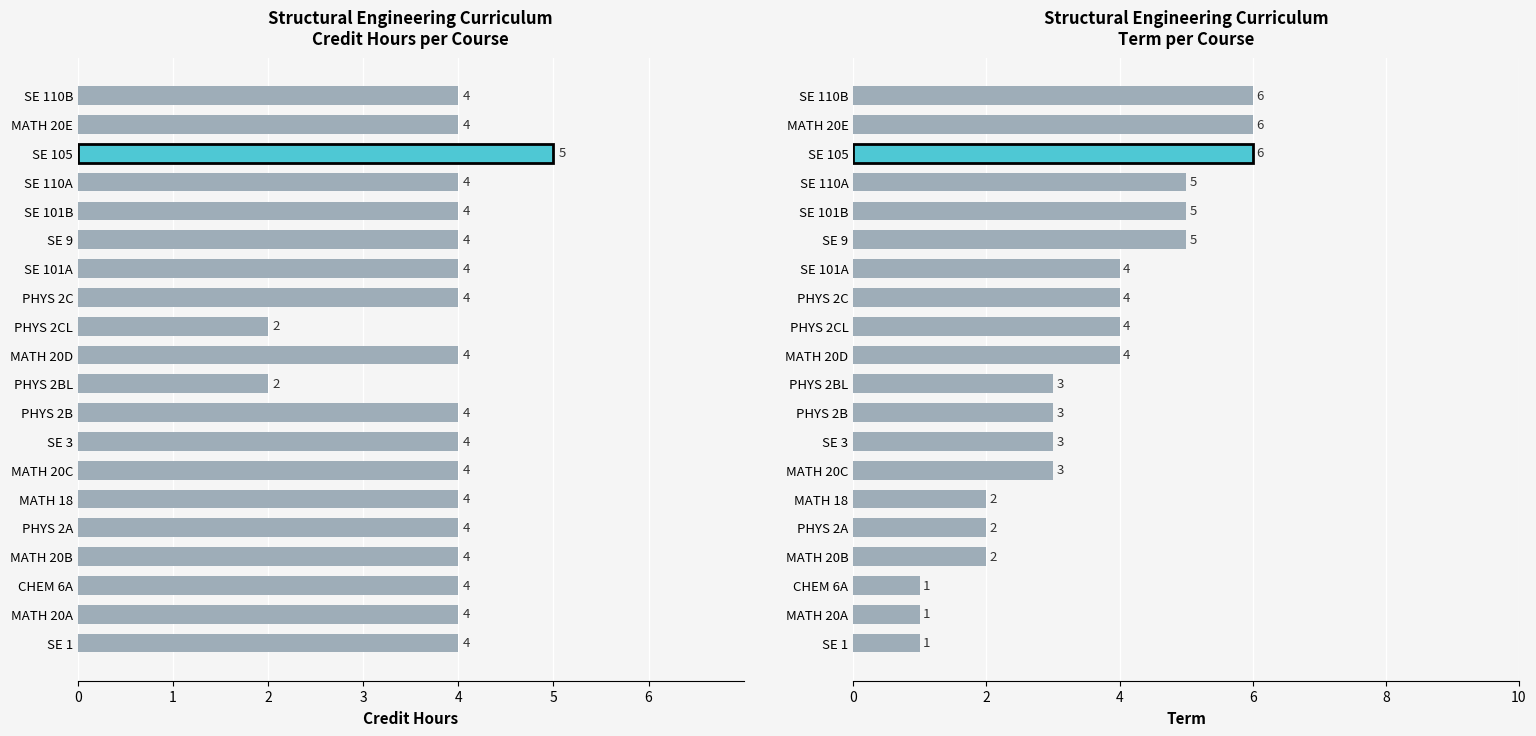

Does the chart contain any negative values?

No